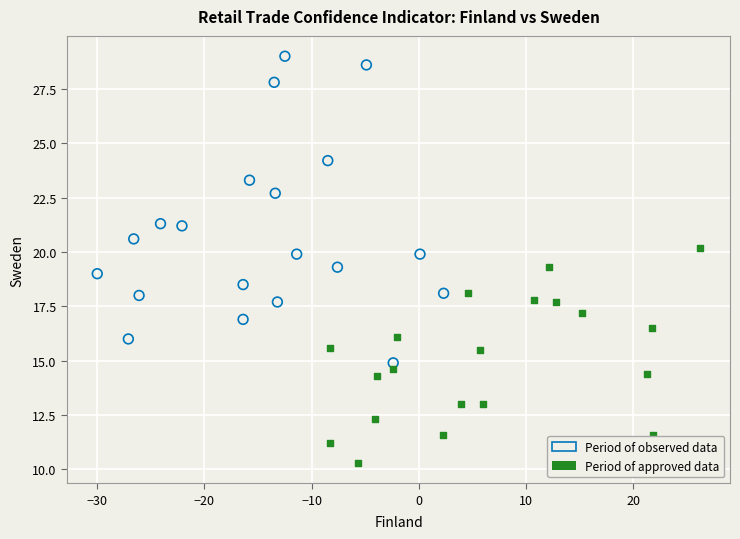

What are all the series names shown in the legend?

Period of observed data, Period of approved data